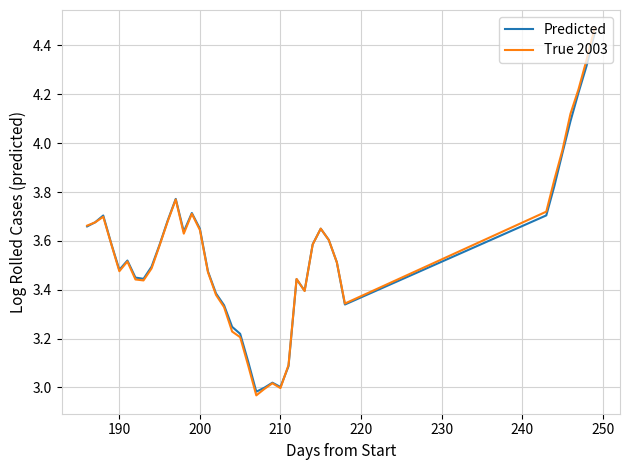

Which series has the largest range (max minus min)?

True 2003